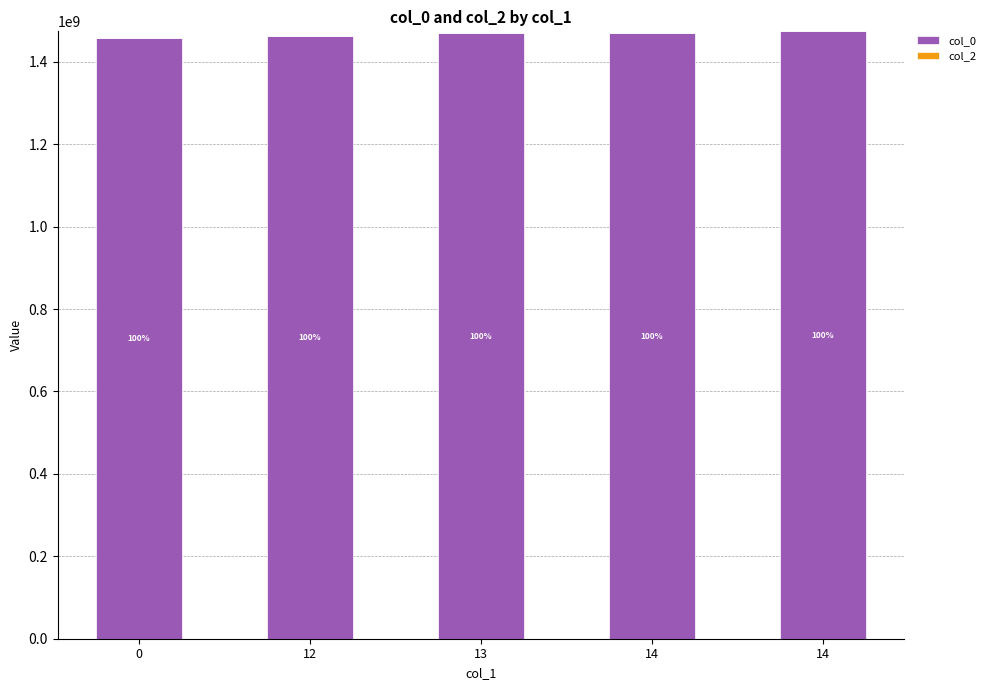

How many bars are there in total?

5